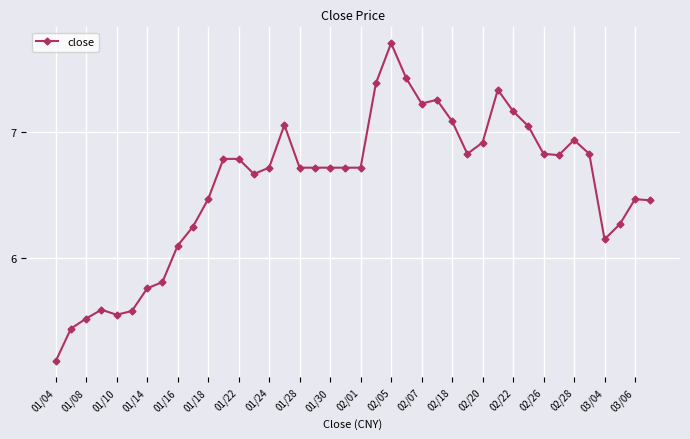

What is the difference between the second highest and second lowest values?

2.0